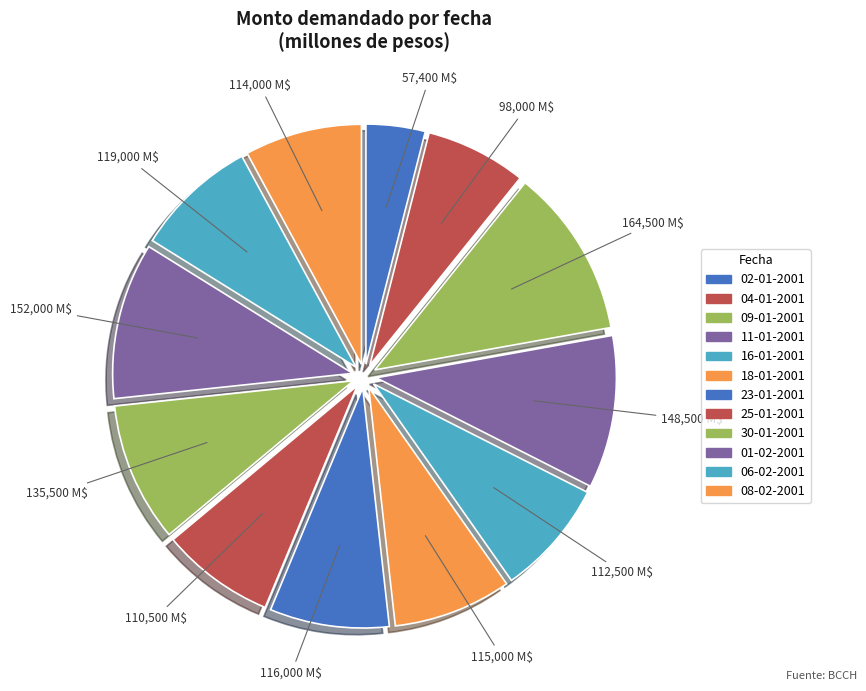

Combined, do 08-02-2001 and 09-01-2001 account for over 50%?

No